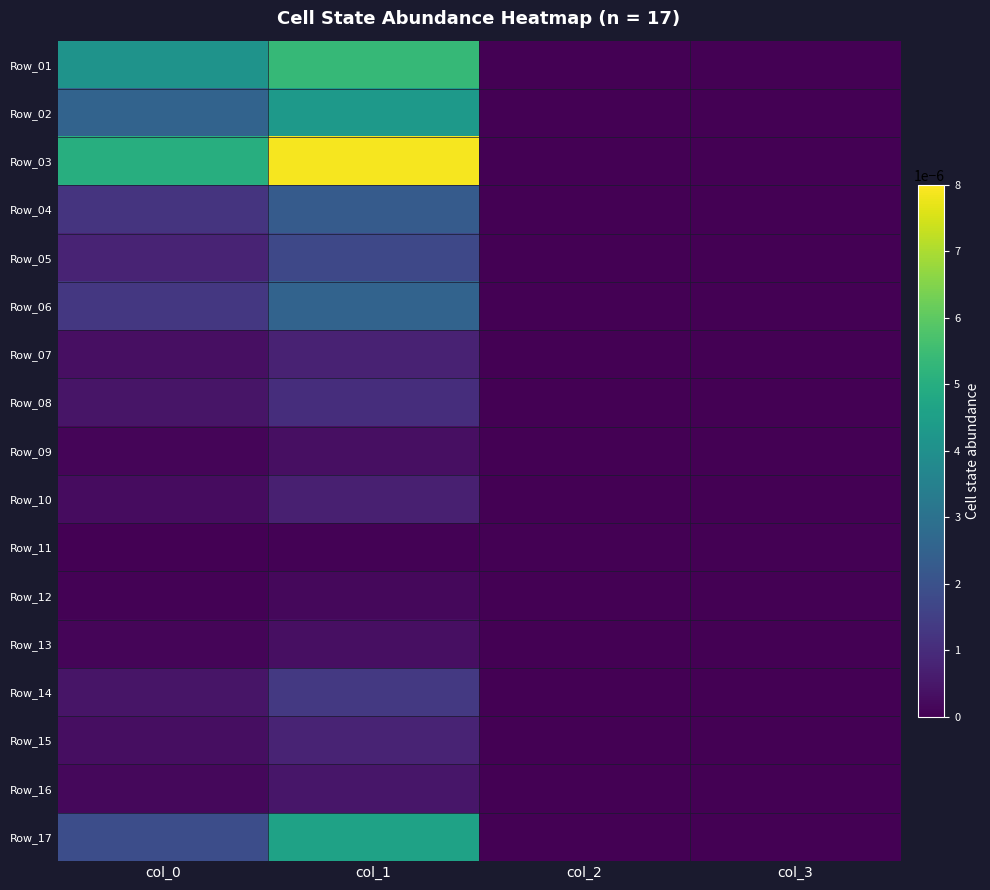

Count the number of data series in this chart.

17